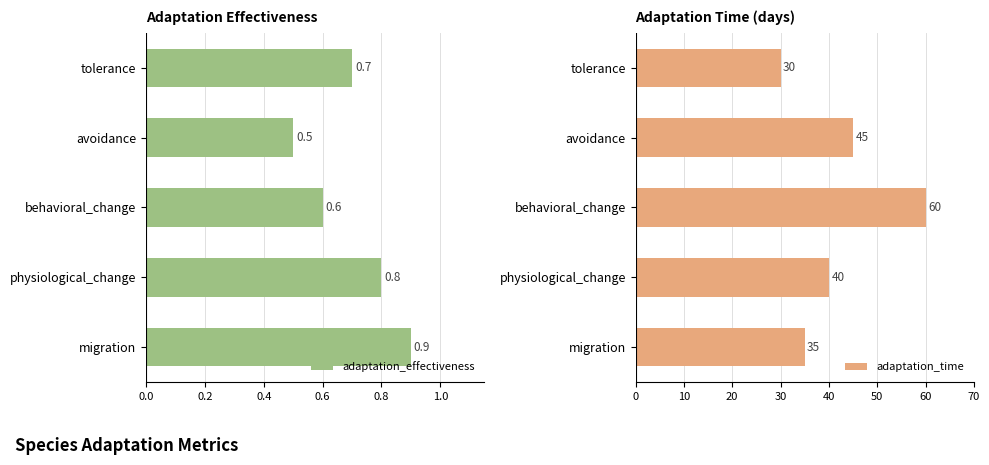

Where is adaptation_effectiveness nearest to the value 0?

avoidance